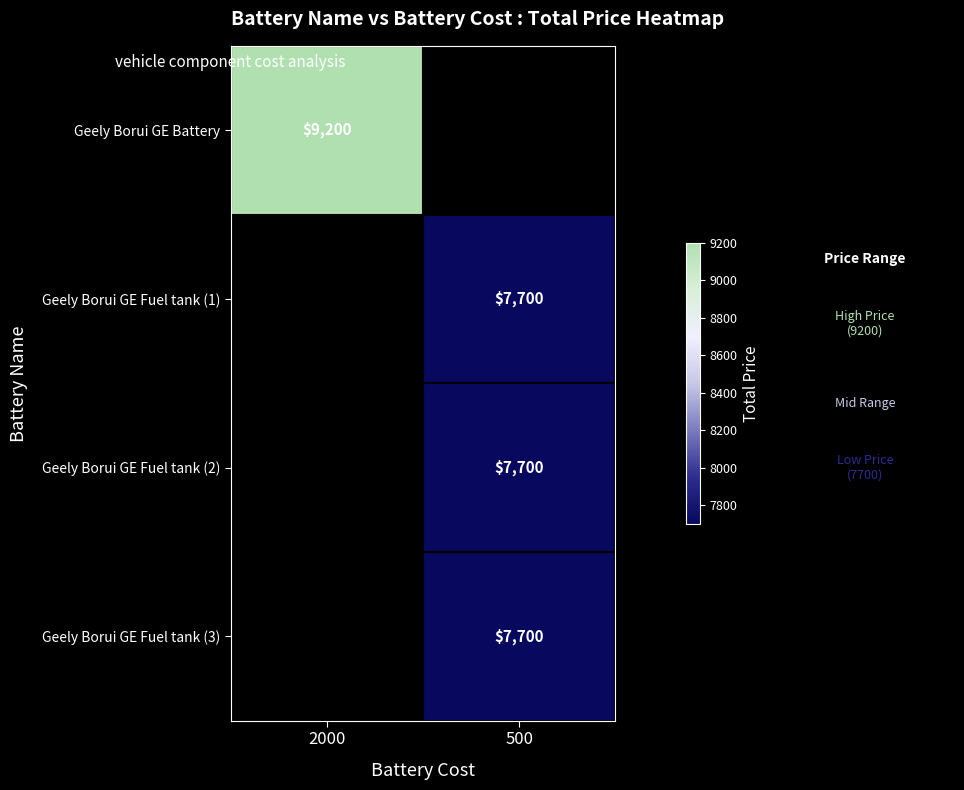

Which has a higher value, 2000 or 500?

500